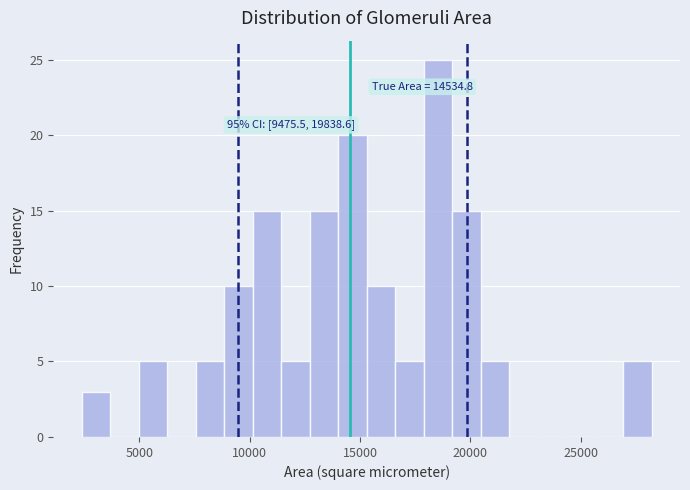

Read against the x-axis, roughly where is the centre of the tallest bar?

18500